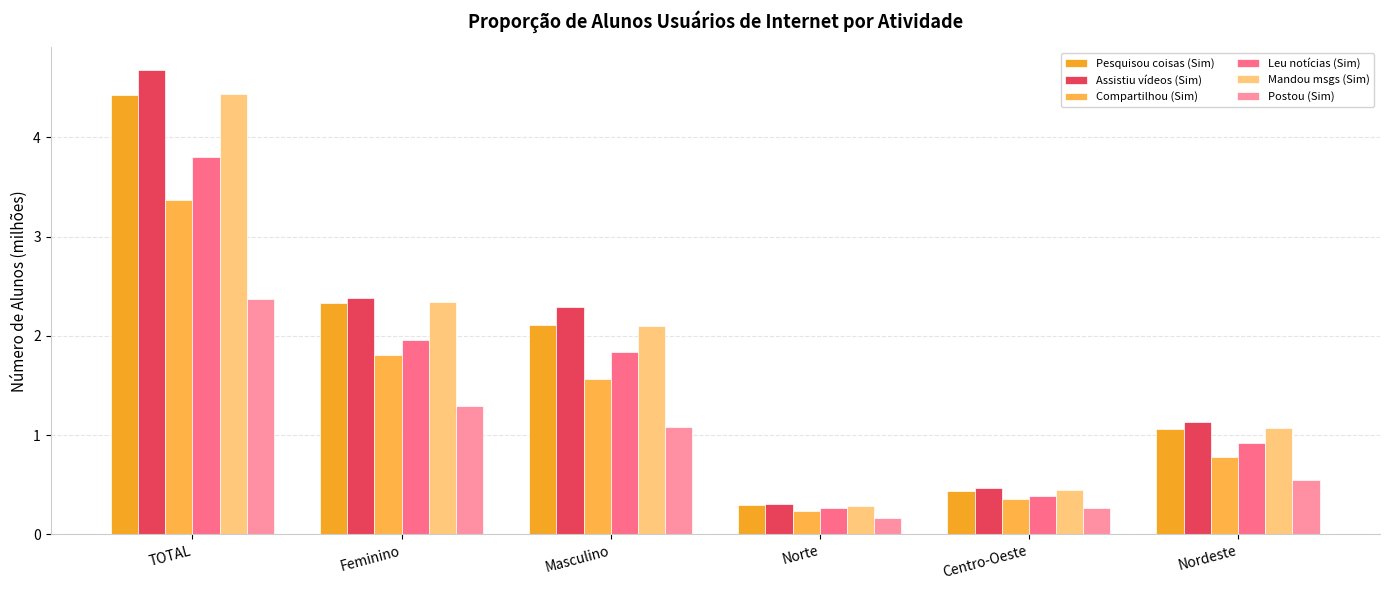

Which label corresponds to the smallest value in the chart?

Norte